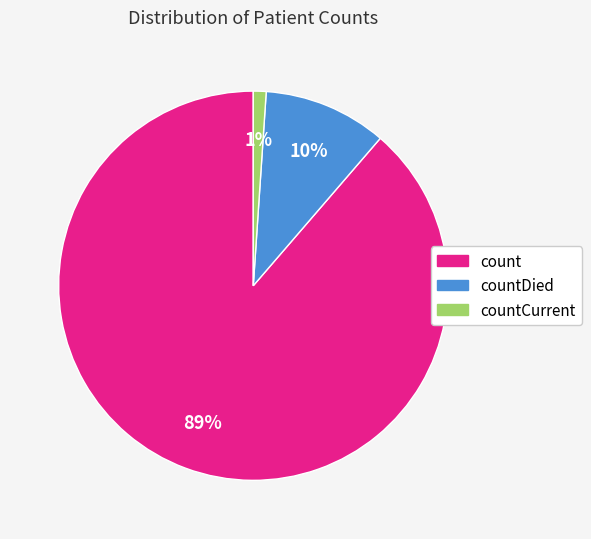

To the nearest percent, what is the difference between the largest and smallest slice percentages?

88%